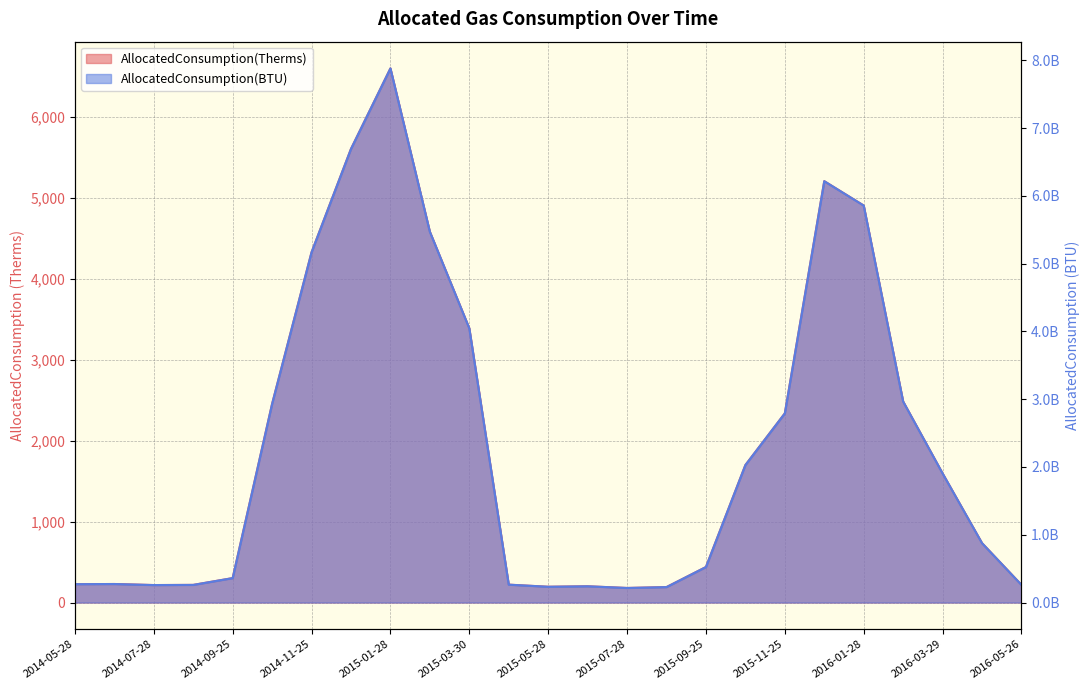

What is the greatest value displayed?

7881594000